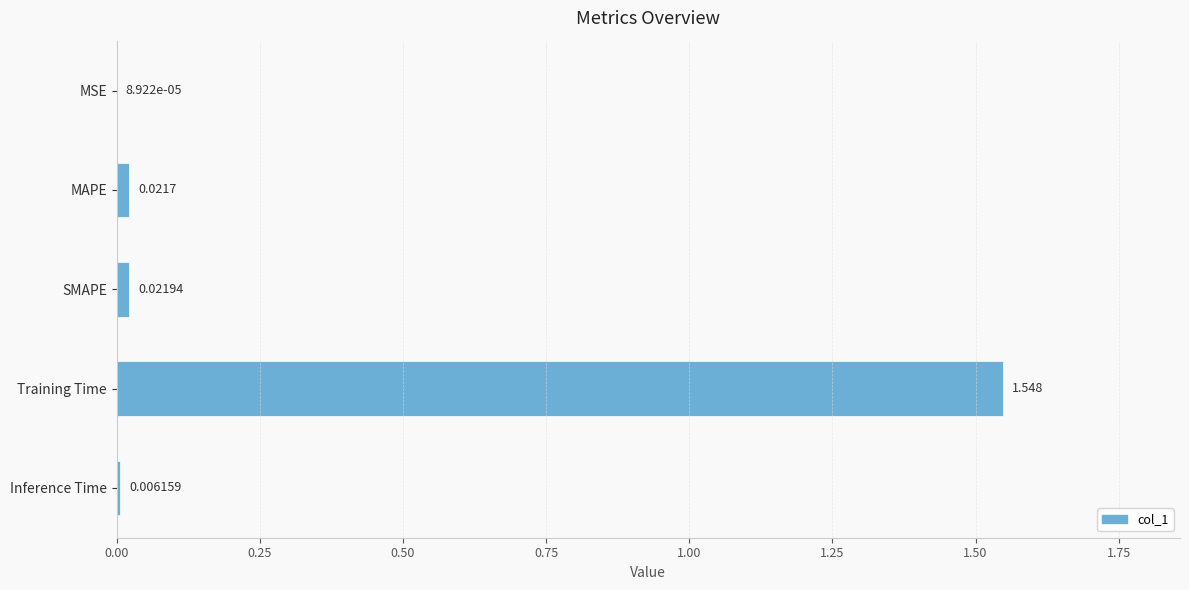

At which label is the value closest to 0?

MSE